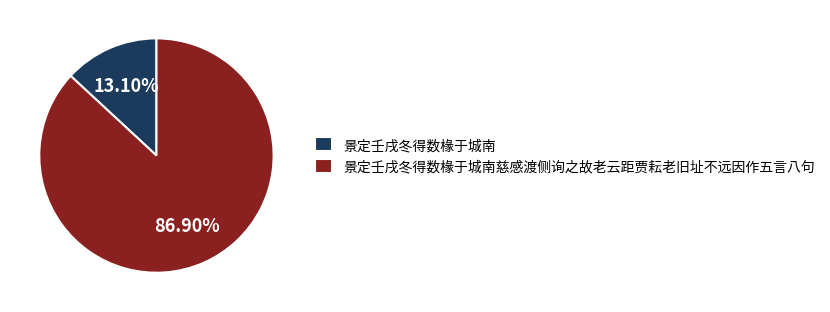

To the nearest percent, what is the difference between the 景定壬戌冬得数椽于城南 and 景定壬戌冬得数椽于城南慈感渡侧询之故老云距贾耘老旧址不远因作五言八句 slice percentages?

74%